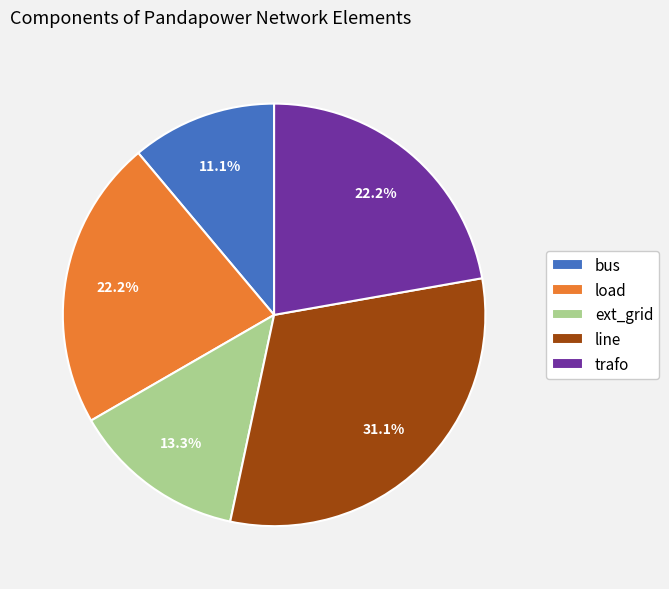

What is the ratio of the value at line to the value at trafo?

1.4